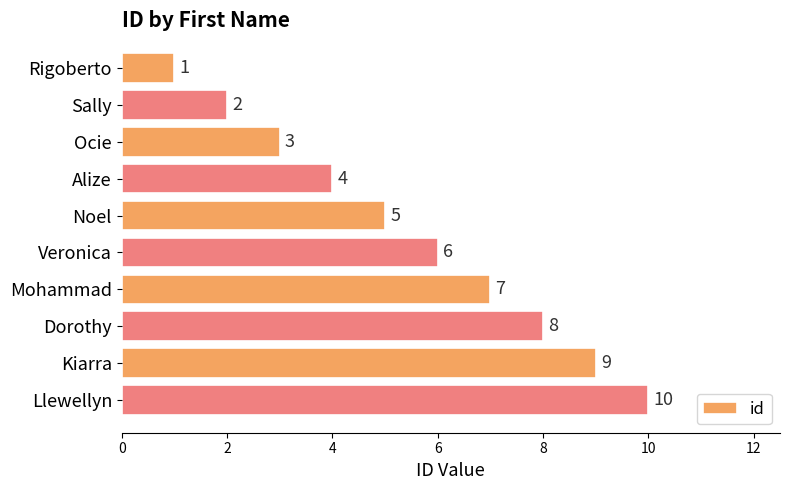

List the labels in order of value, smallest first.

Rigoberto, Sally, Ocie, Alize, Noel, Veronica, Mohammad, Dorothy, Kiarra, Llewellyn